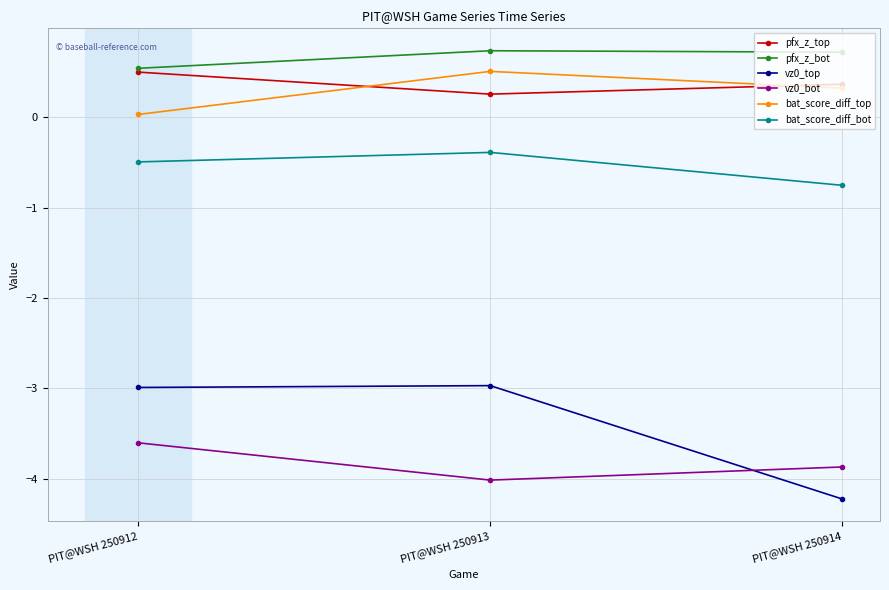

What is the difference between the highest and lowest values at PIT@WSH 250914?

4.9